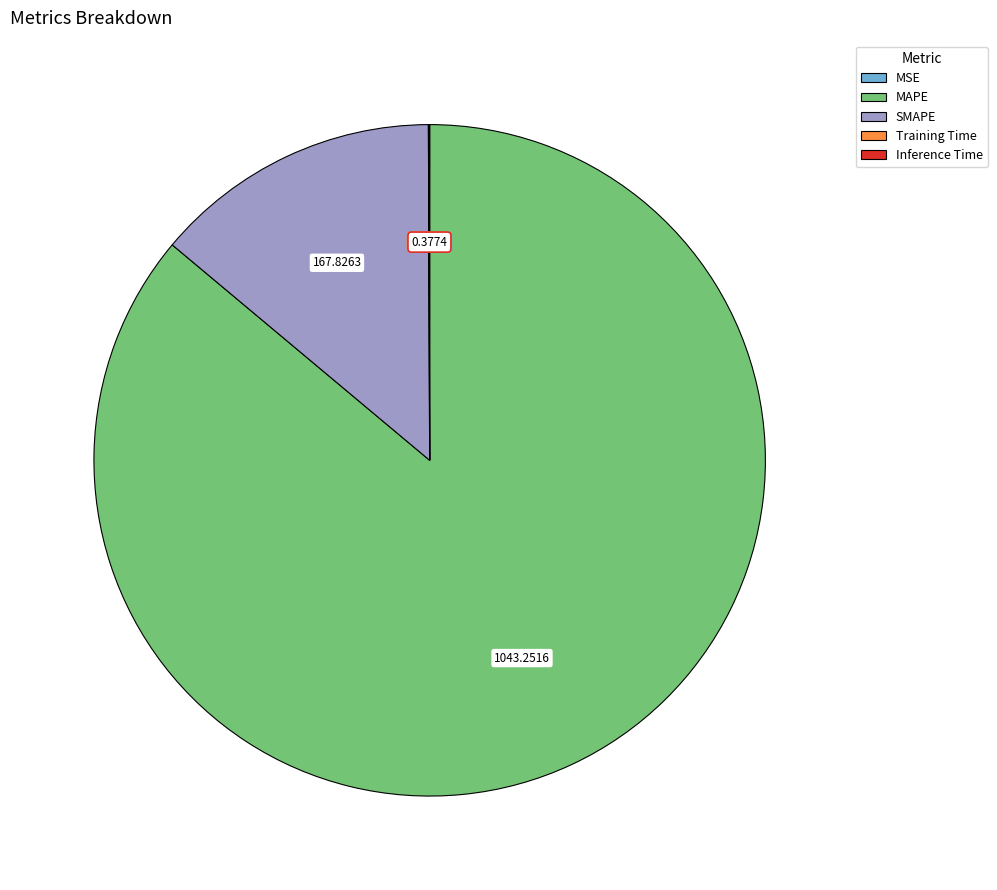

Which has a higher value, SMAPE or MAPE?

MAPE